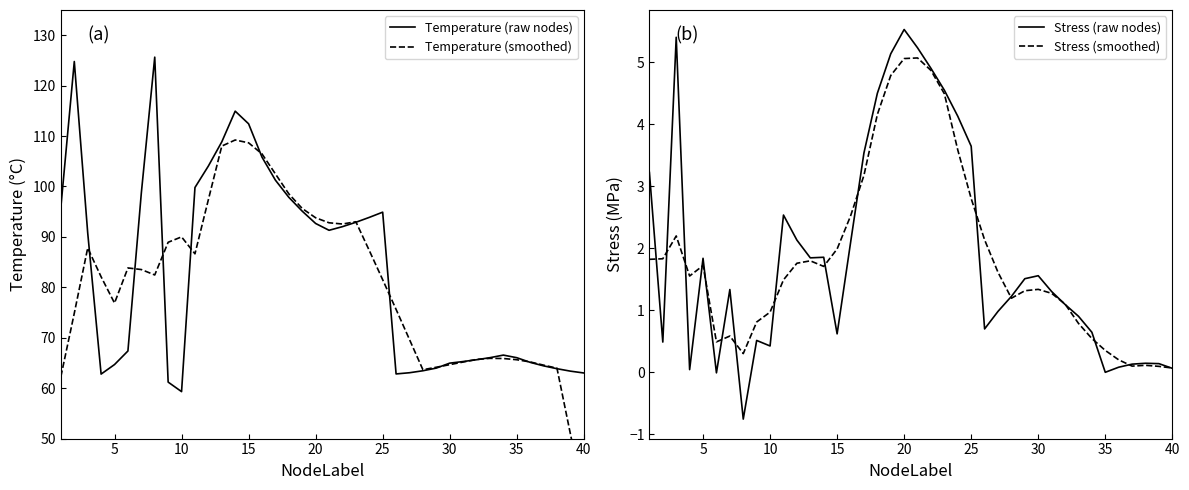

What is the greatest value displayed?

125.7